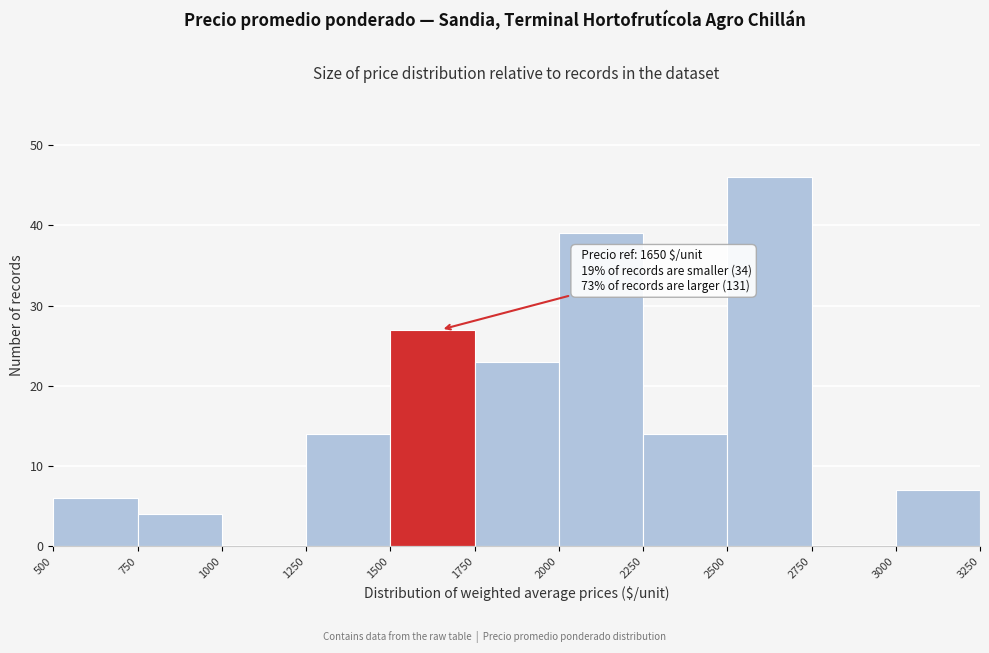

Which range on the x-axis has the tallest bar?

2500 to 2750